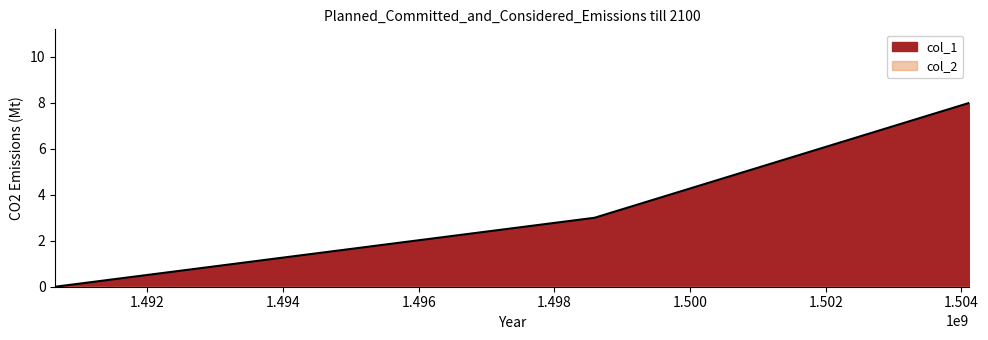

Rank the categories by value from lowest to highest.

1490641865, 1498590613, 1504116668